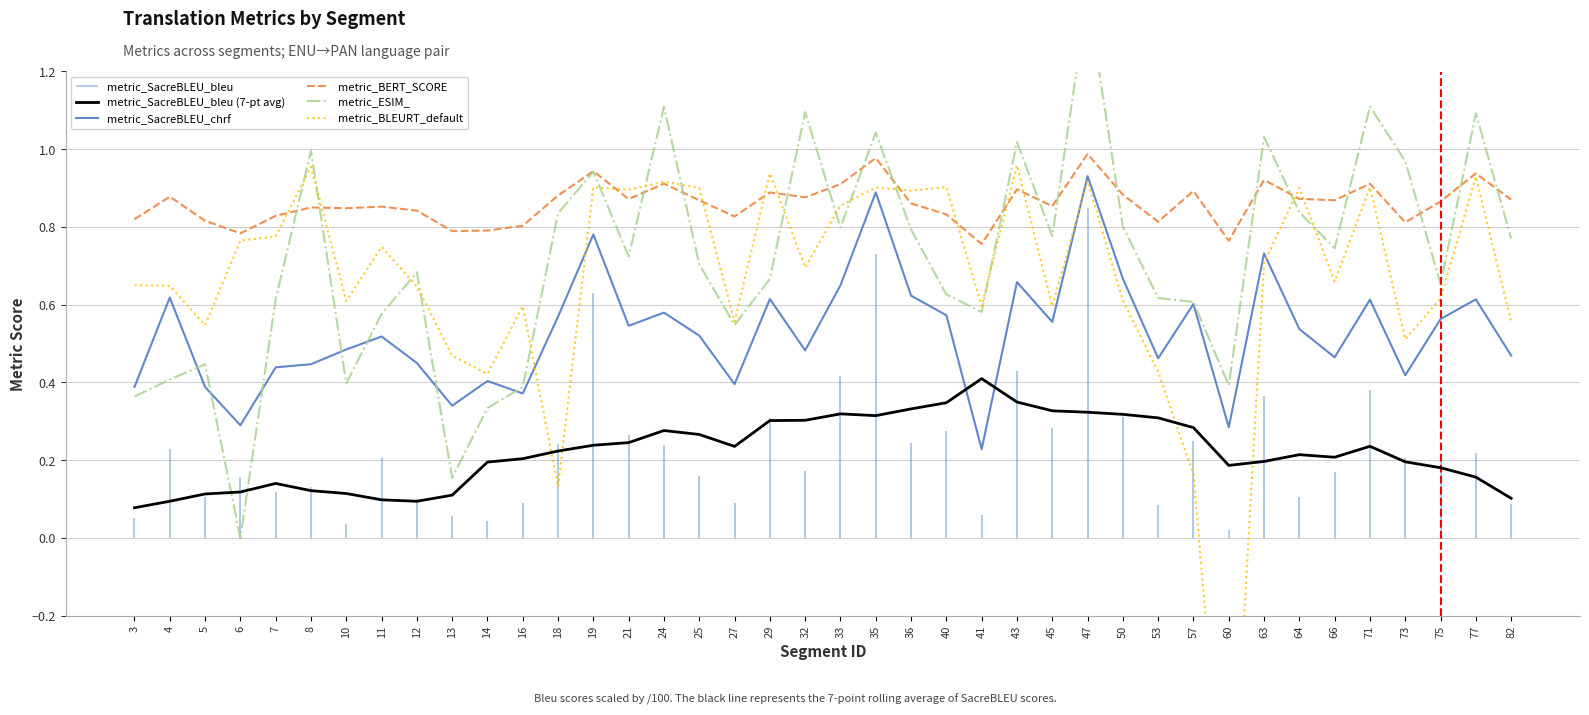

Is the value of metric_BLEURT_default at 40 greater than the value of metric_ESIM_ at 43?

No